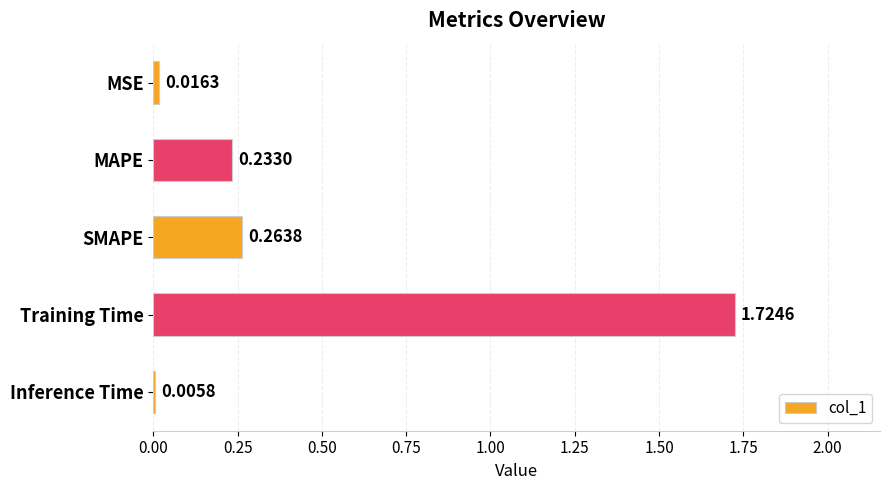

Which has a higher value, SMAPE or MSE?

SMAPE